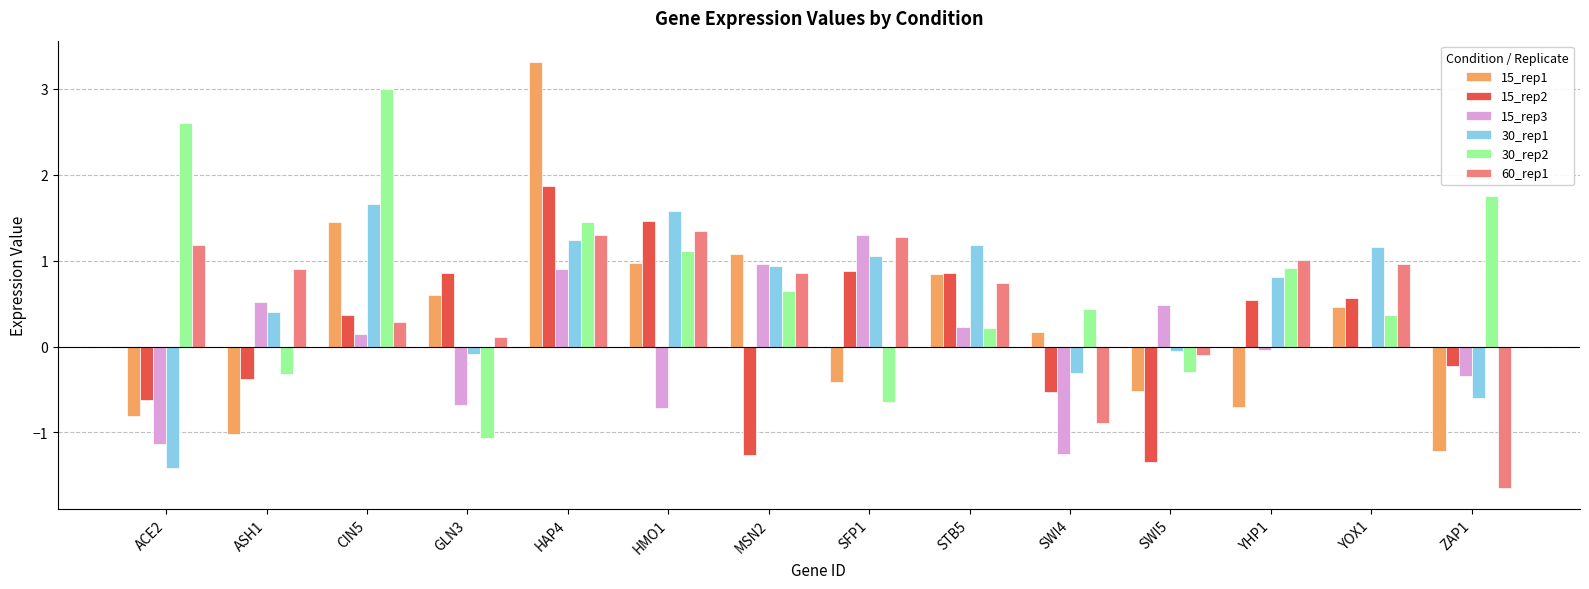

What is the difference between the highest and lowest values at SFP1?

1.9